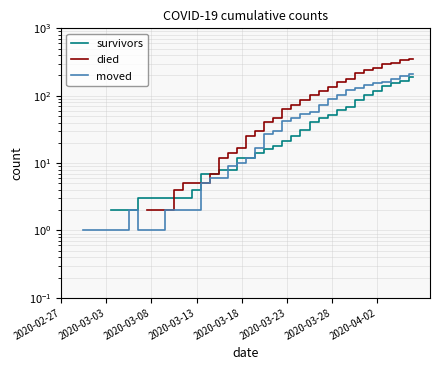

What value does the died series have at 11?

2.0